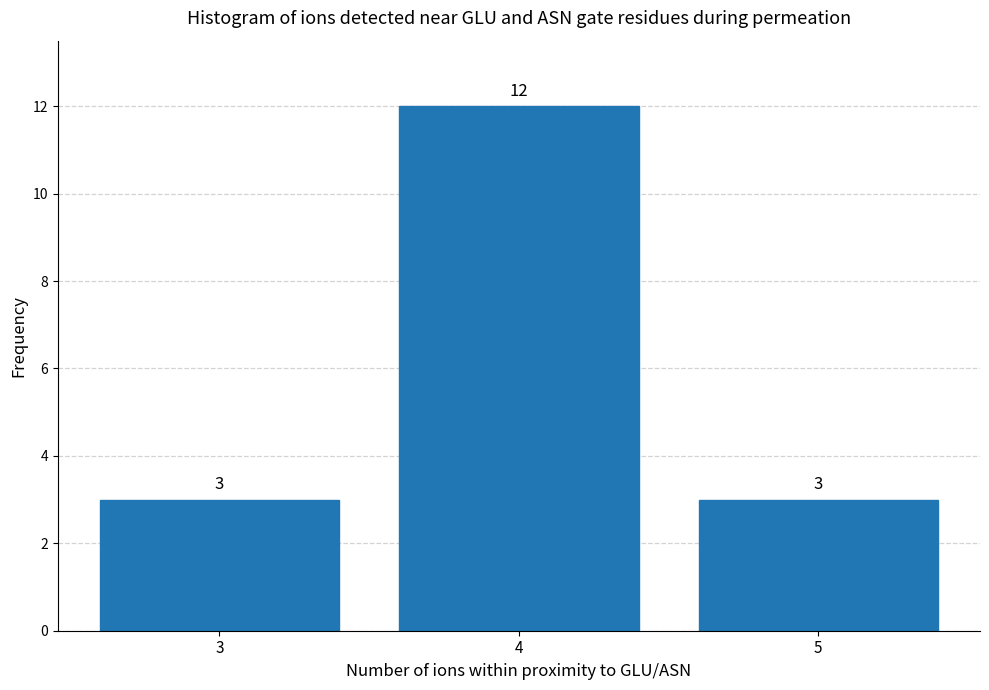

Reading right to left, extract all data points from this chart.

5=3	4=12	3=3